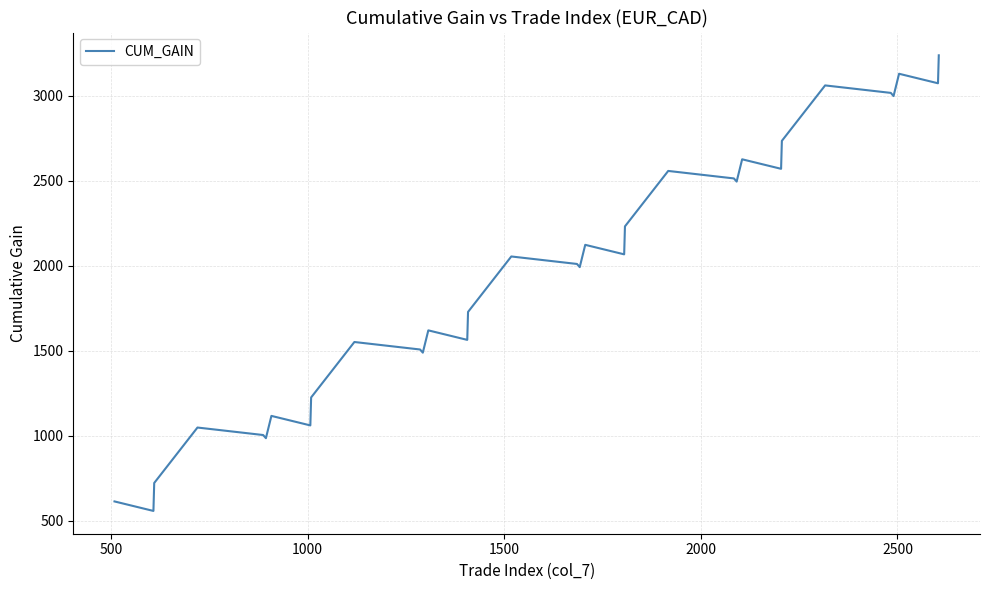

What is the minimum value shown in the chart?

559.1